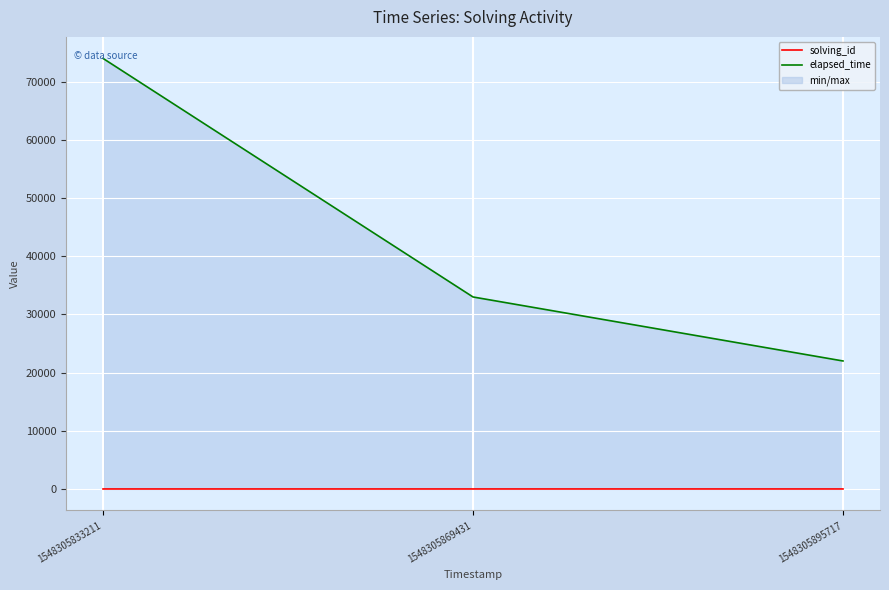

Reading right to left, what are all the values shown in this chart?

solving_id: 3	2	1
elapsed_time: 22000	33000	74000